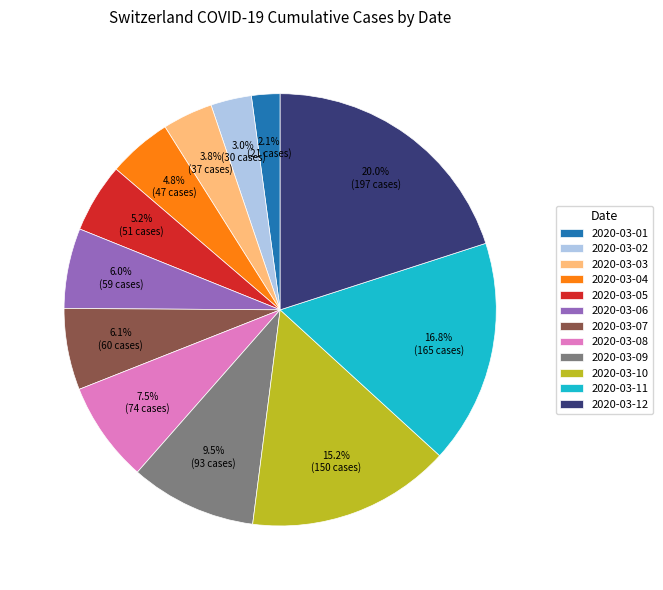

Approximately how many times larger is the value at 2020-03-05 compared to 2020-03-11?

0.3